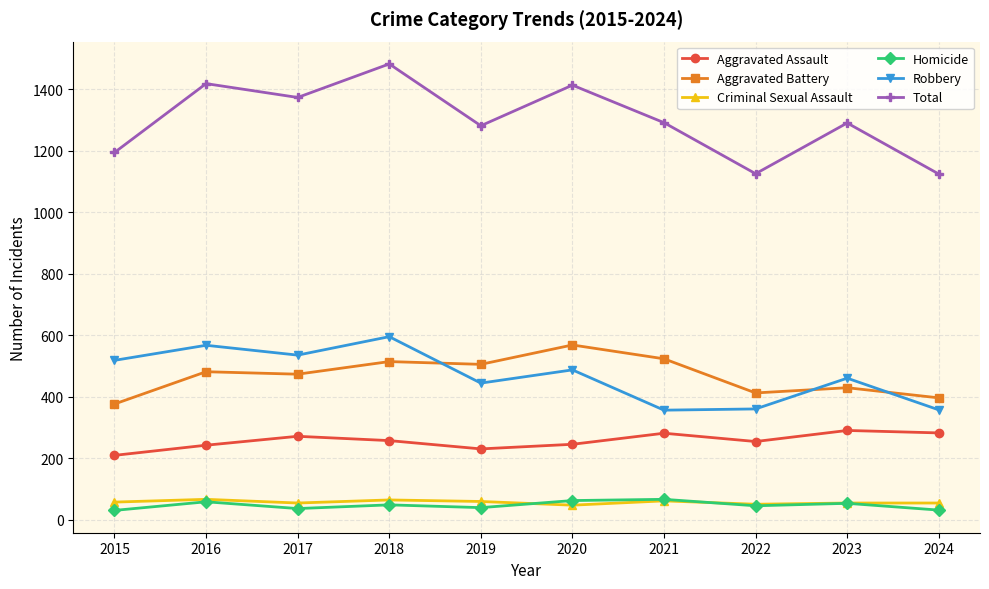

What is the value of the Aggravated Battery point at the 4th from the left?

515